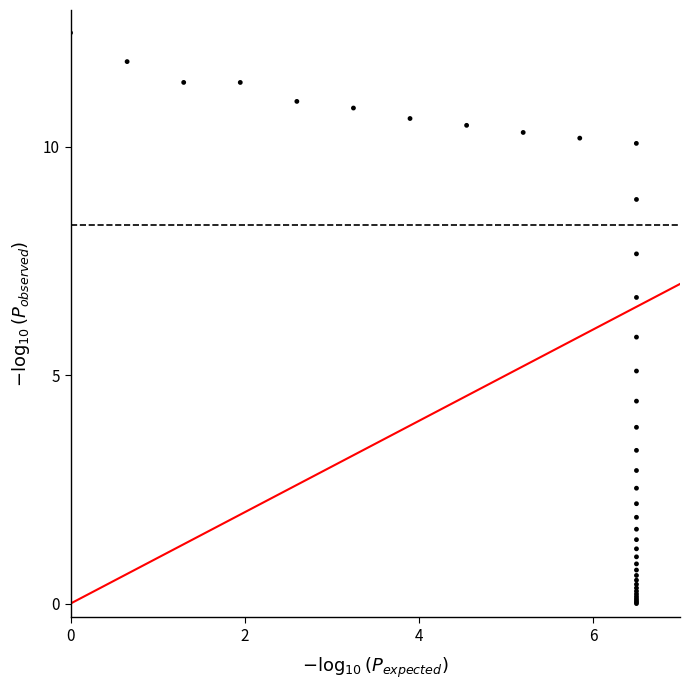

What Y value in the scatter plot is closest to 6?

5.8